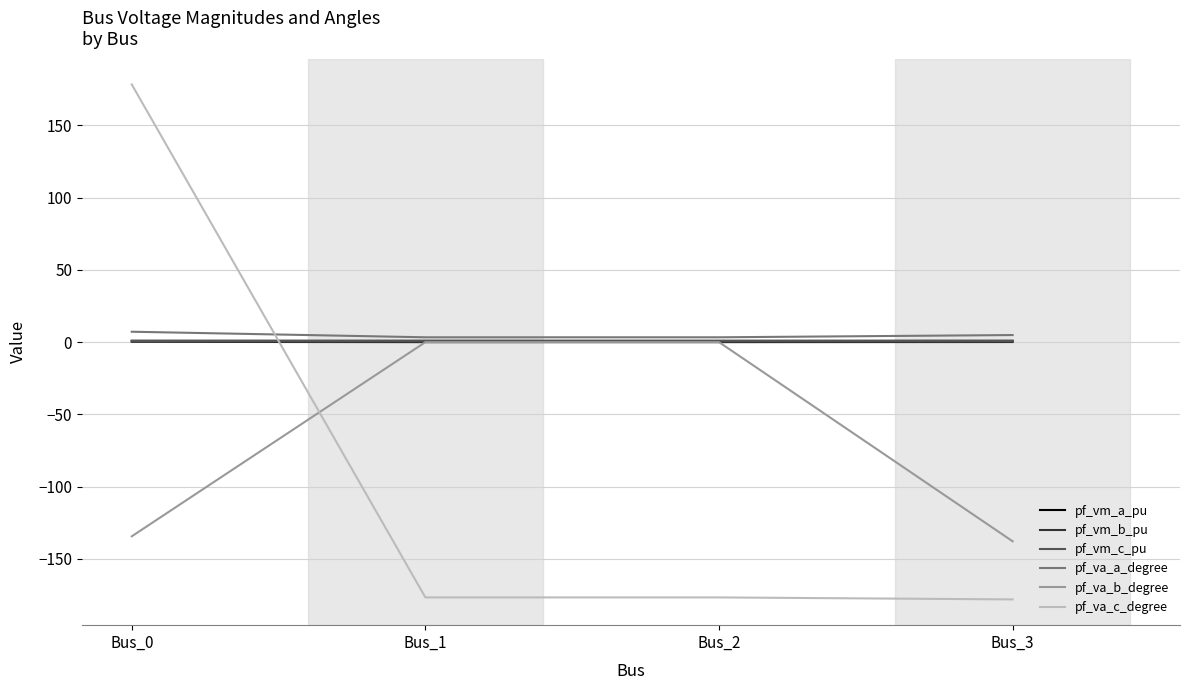

How many times do pf_vm_a_pu and pf_va_c_degree cross each other?

1